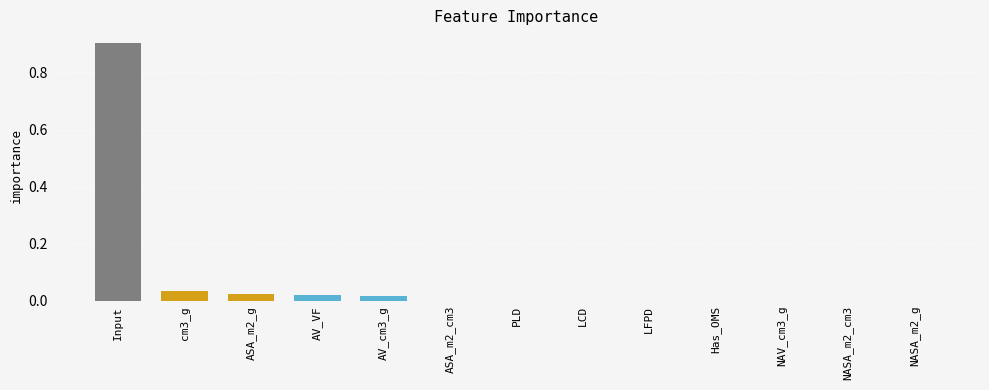

What is the sum of the values at Input and AV_VF?

0.9